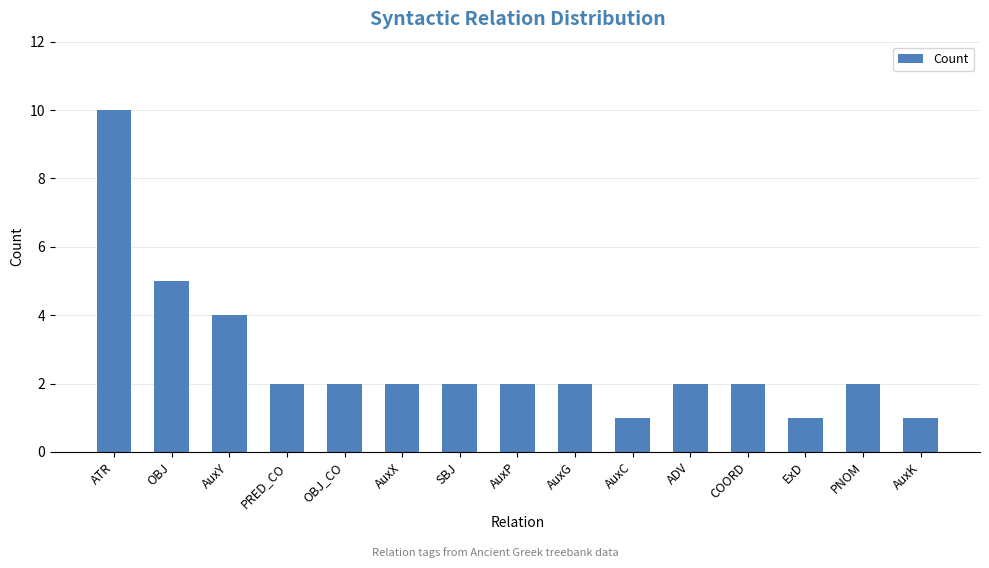

How many categories are shown in the chart?

15